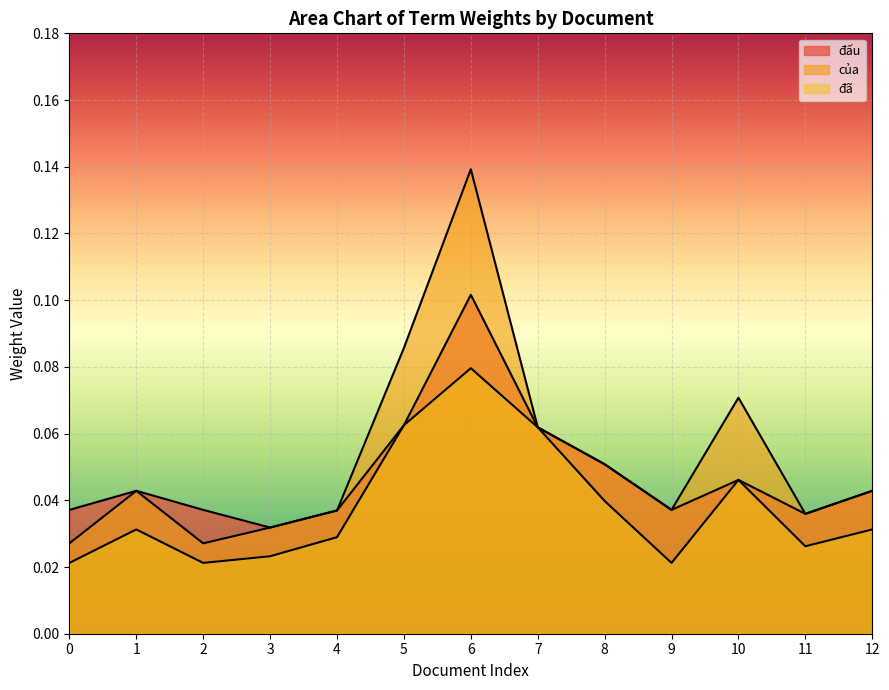

True or false: đã and của intersect in this chart.

False